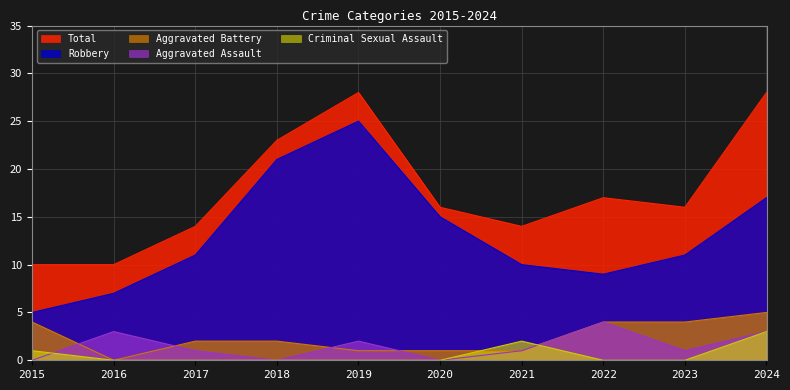

At how many categories does at least one series exceed 4?

10